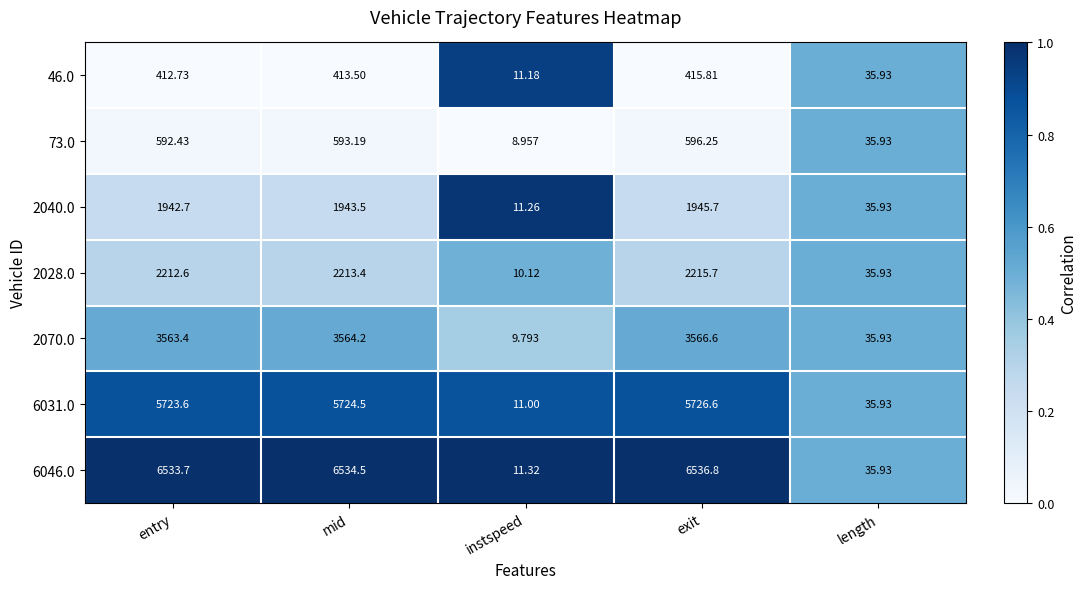

What is the difference between the highest and lowest values at instspeed?

2.4